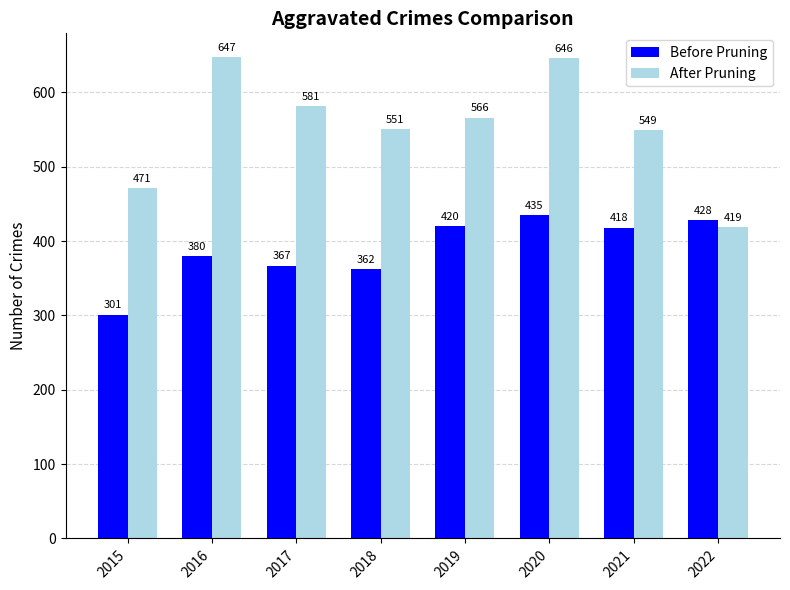

True or false: After Pruning has a value of 237 at 2015.

False